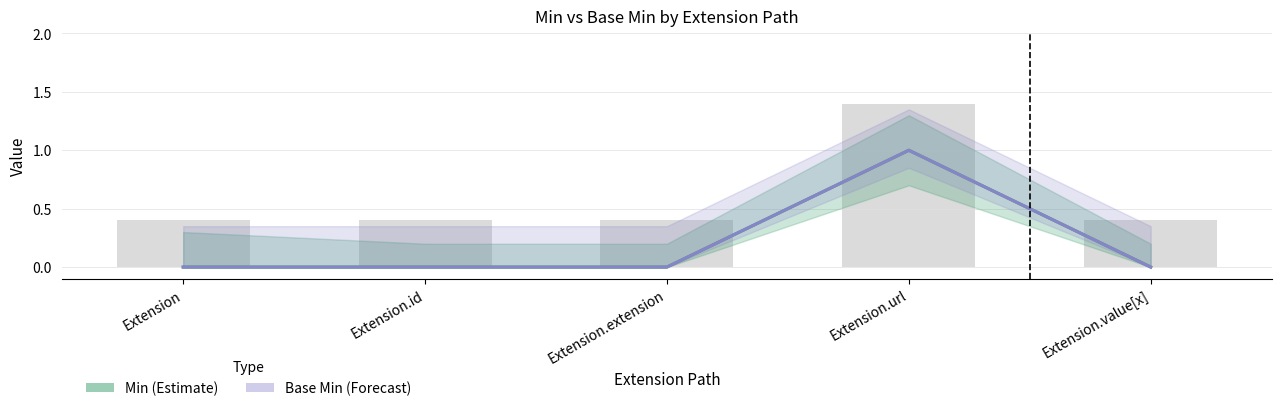

What is the label of the 5th bar from the right?

Extension